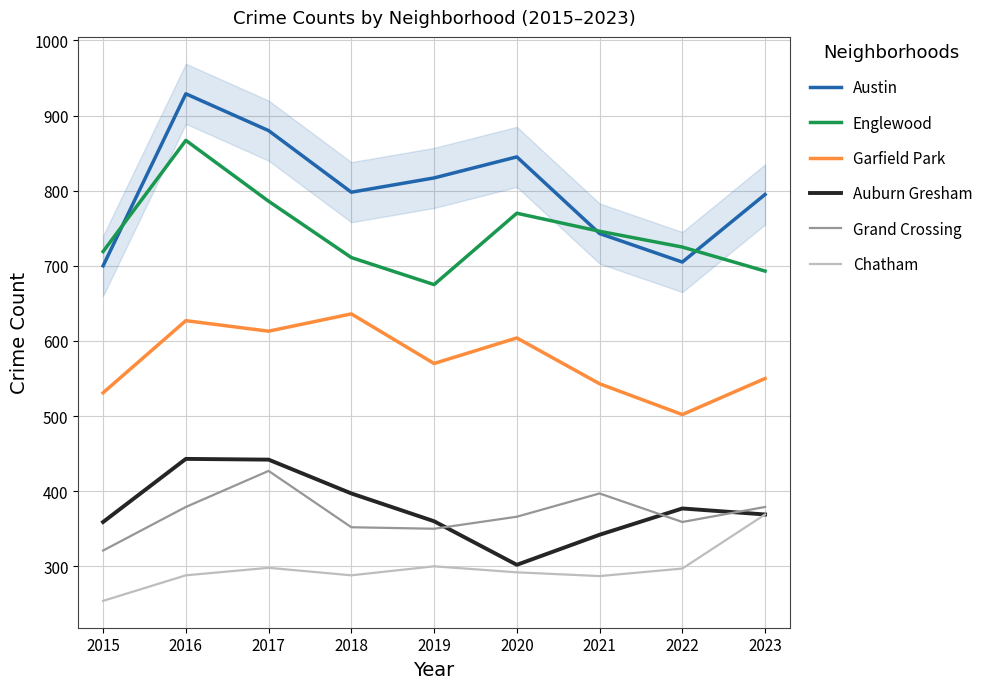

Between 2015 and 2019, which series saw the biggest shift?

Austin